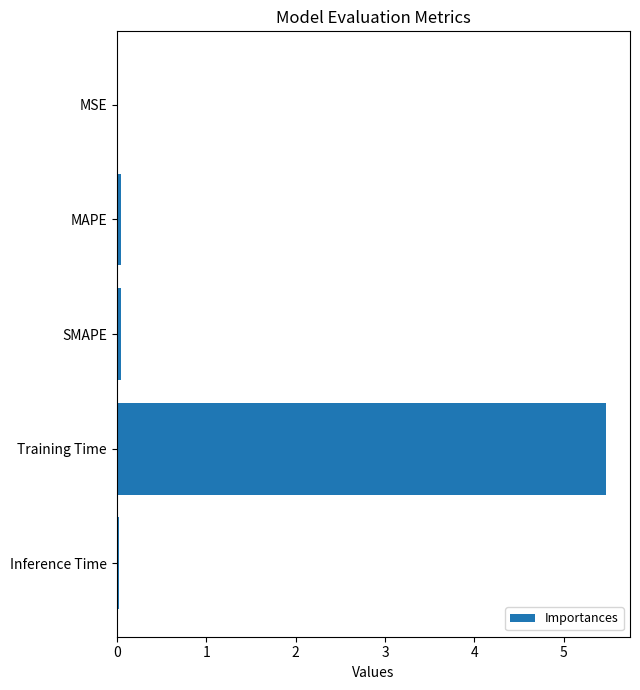

Between SMAPE and Training Time, which is larger?

Training Time